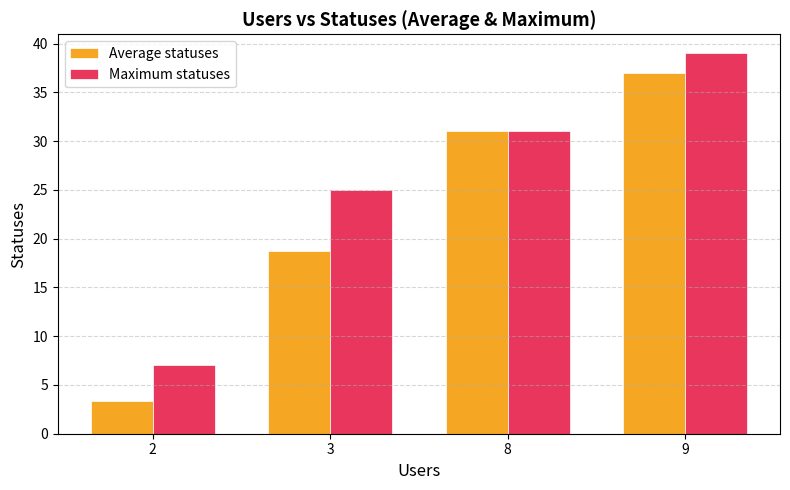

What is the average value of the Maximum statuses series?

25.5